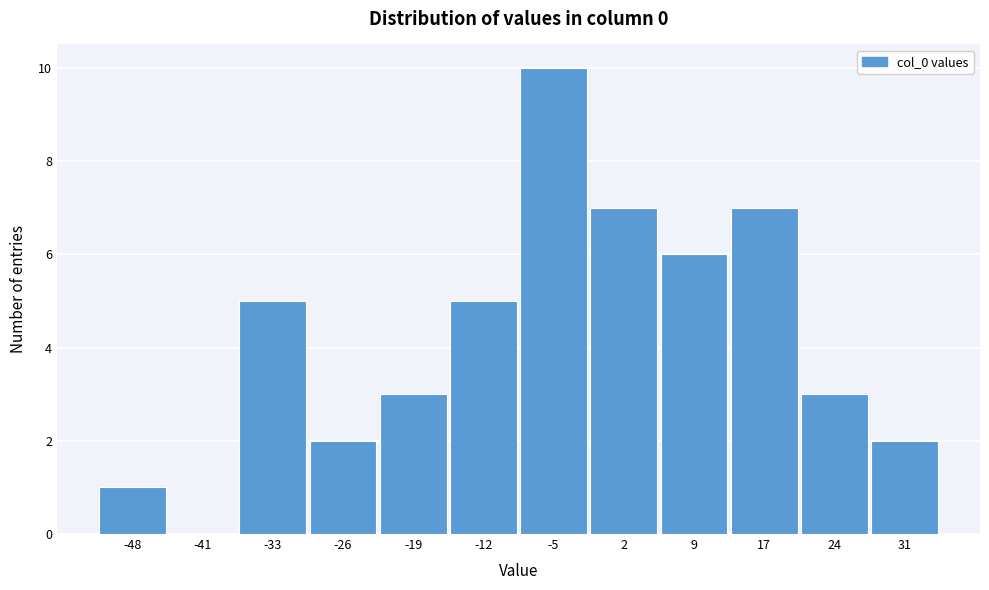

Reading left to right, extract all data points from this chart.

-48=1	-41=0	-33=5	-26=2	-19=3	-12=5	-5=10	2=7	9=6	17=7	24=3	31=2